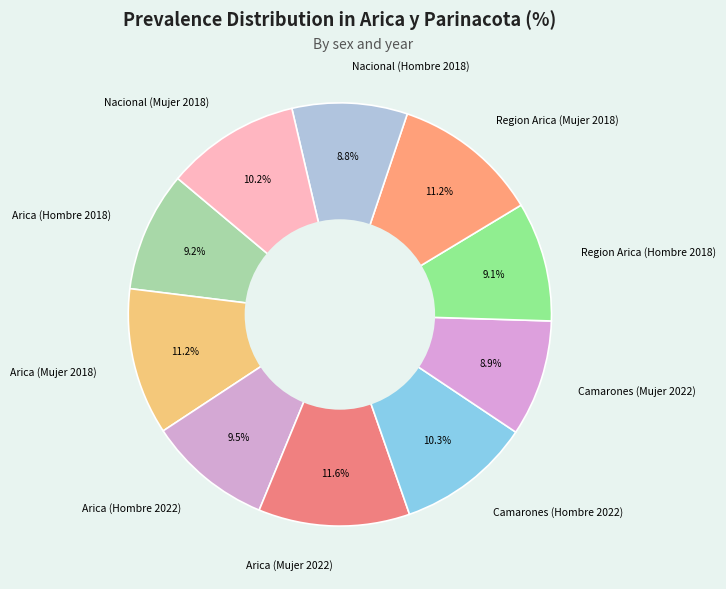

To the nearest percent, what is the combined percentage of Camarones (Hombre 2022) and Nacional (Hombre 2018)?

19%